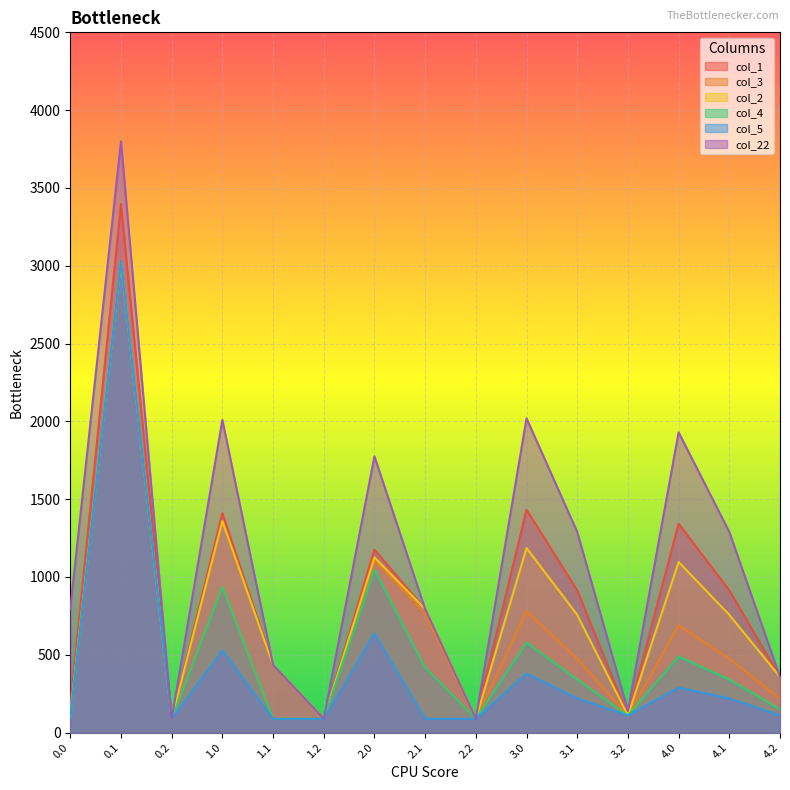

What are all the series names shown in the legend?

col_1, col_3, col_2, col_4, col_5, col_22